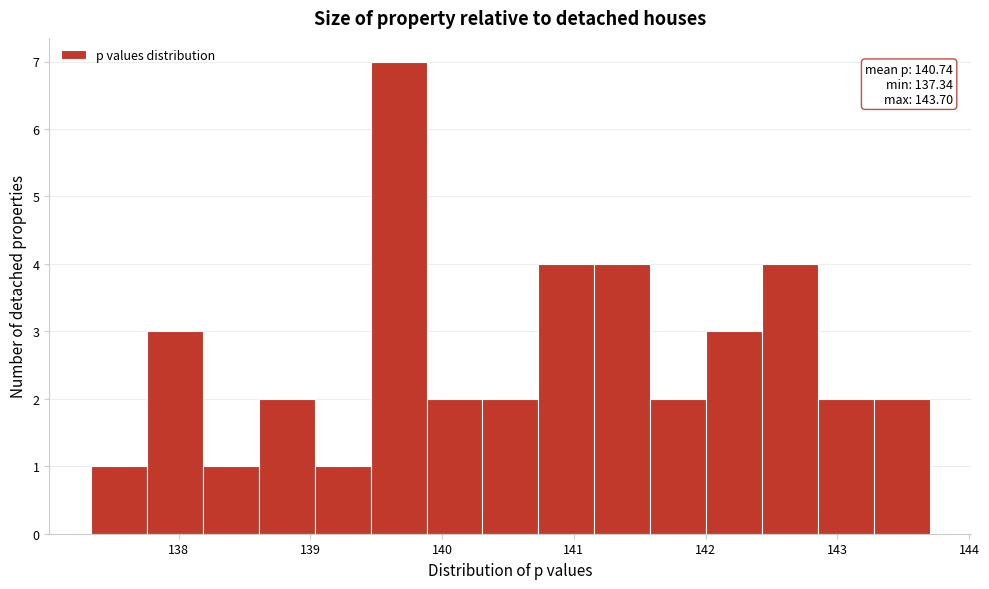

Over which range of the x-axis is the bar tallest?

139.5 to 139.9